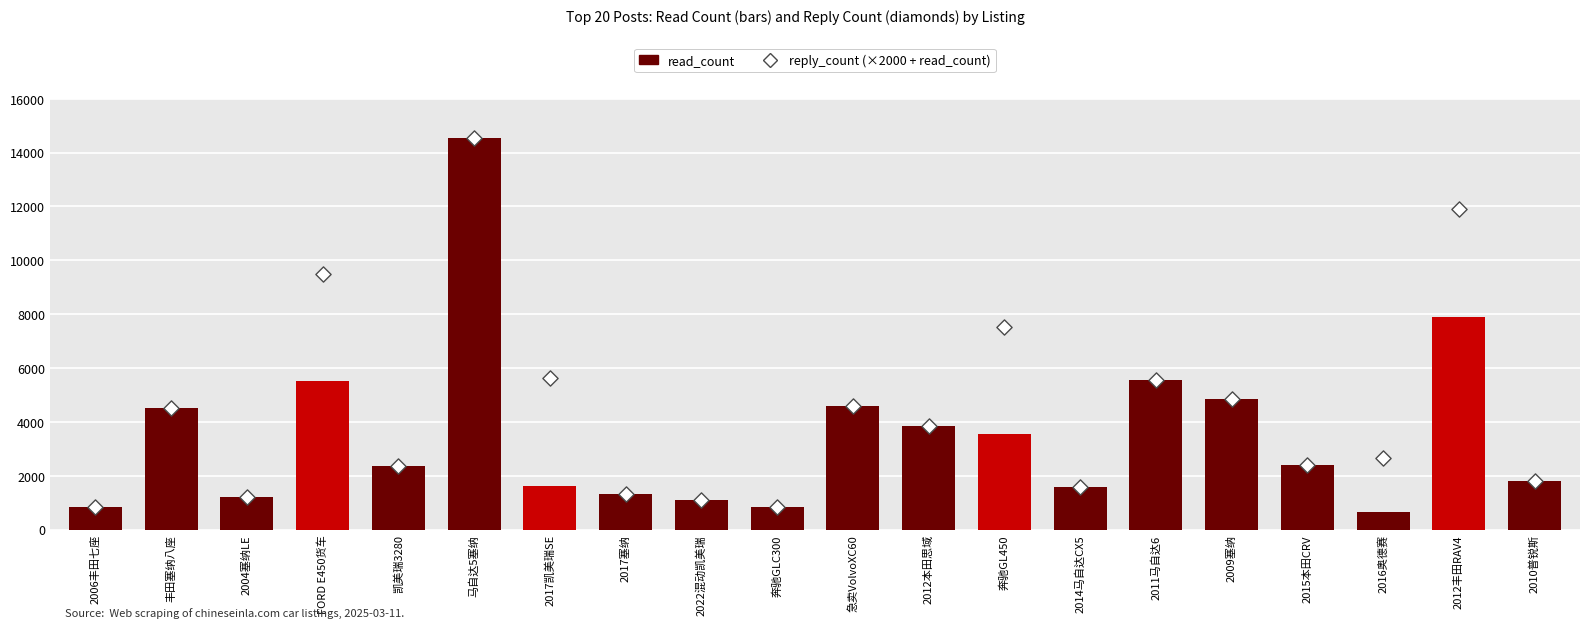

Which series has the widest spread of Y values?

read_count